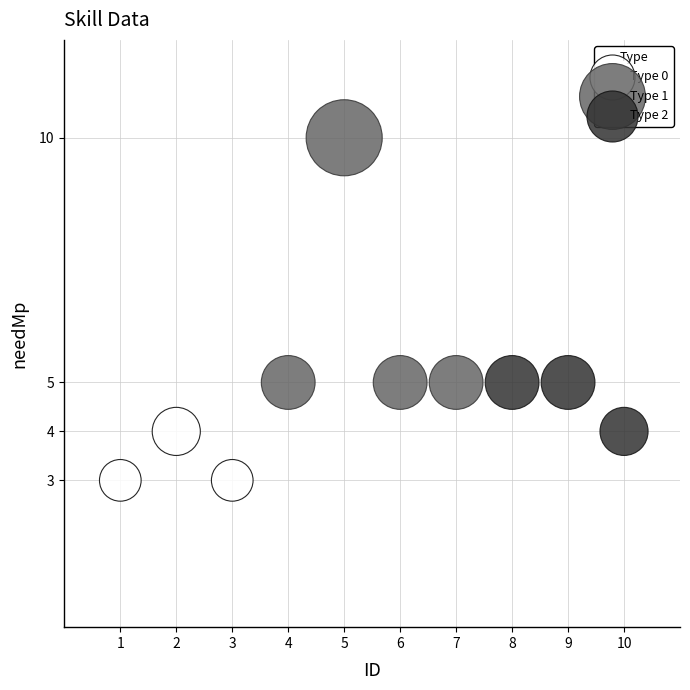

Which series contains the highest Y value?

Type 1